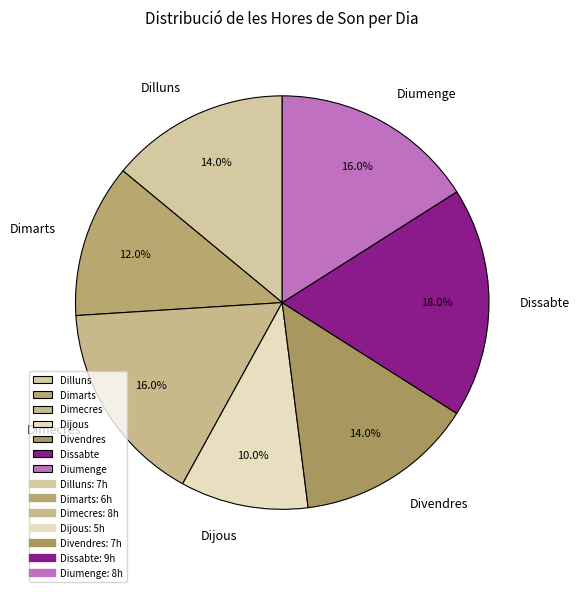

What portion of the pie excludes Dissabte?

82.0%